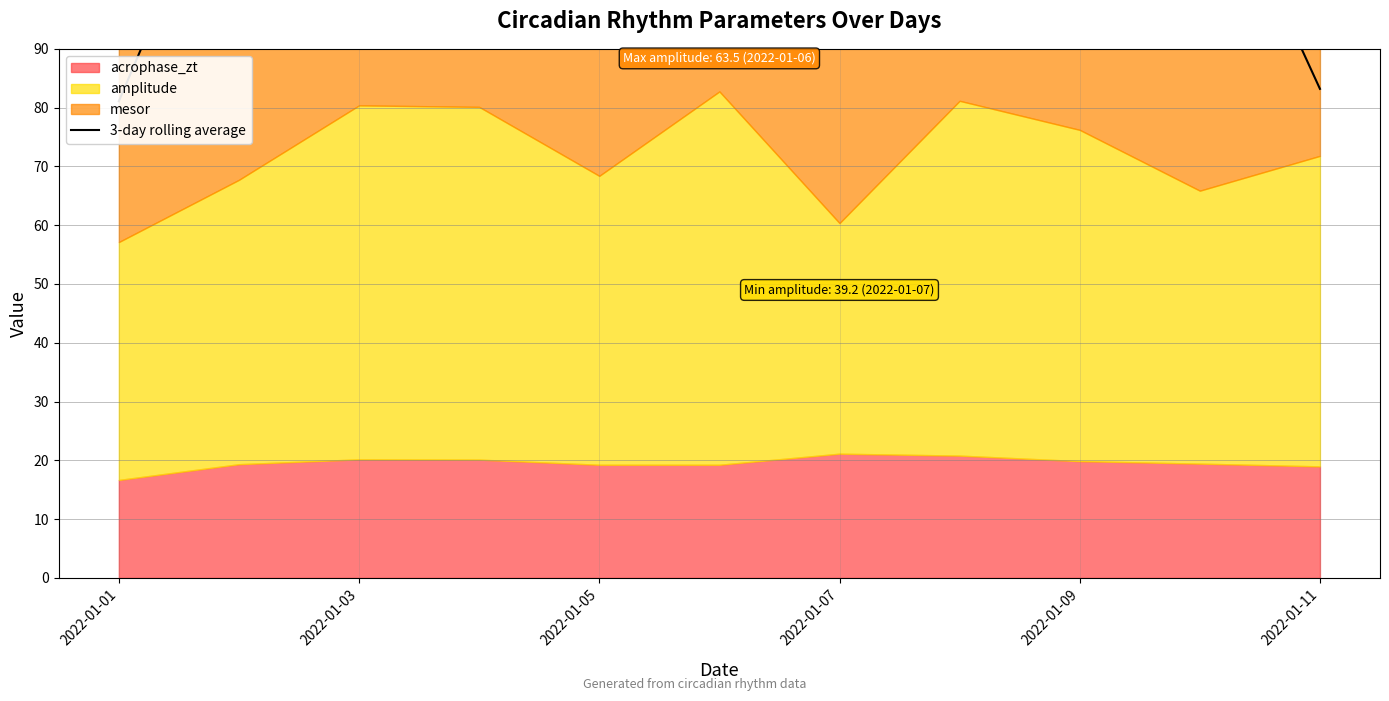

How many points are higher than both their immediate neighbors (excluding endpoints)?

2